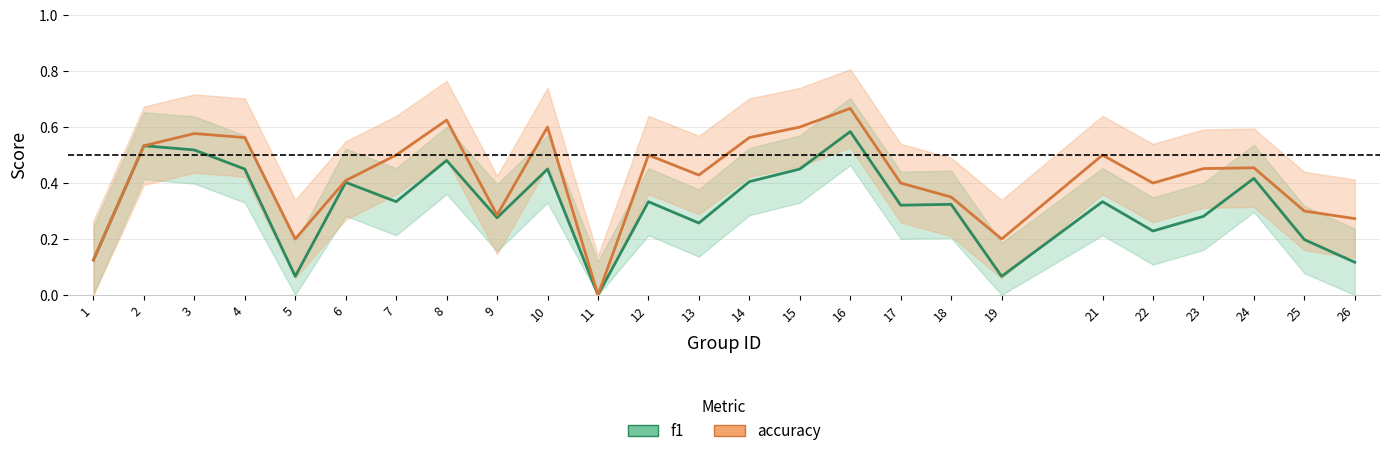

What is the value of the accuracy point at the 25th from the left?

0.3